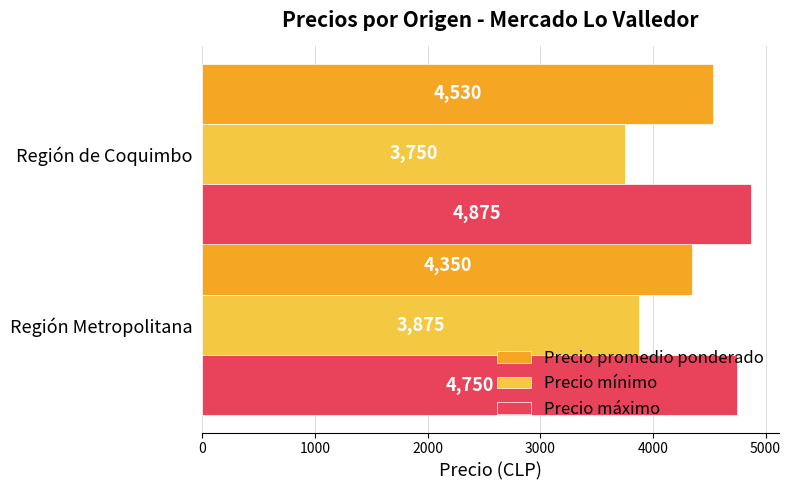

How many Precio mínimo values are between 3750 and 3875?

2